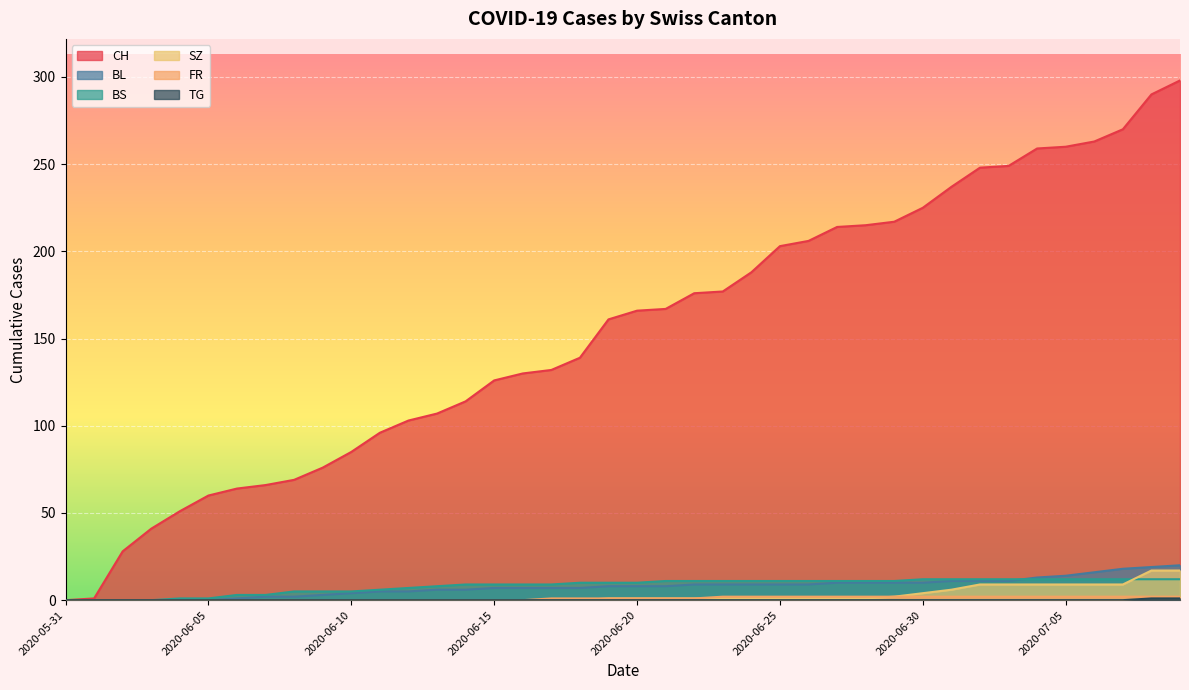

The value of SZ at 2020-06-19 is 1. True or false?

True